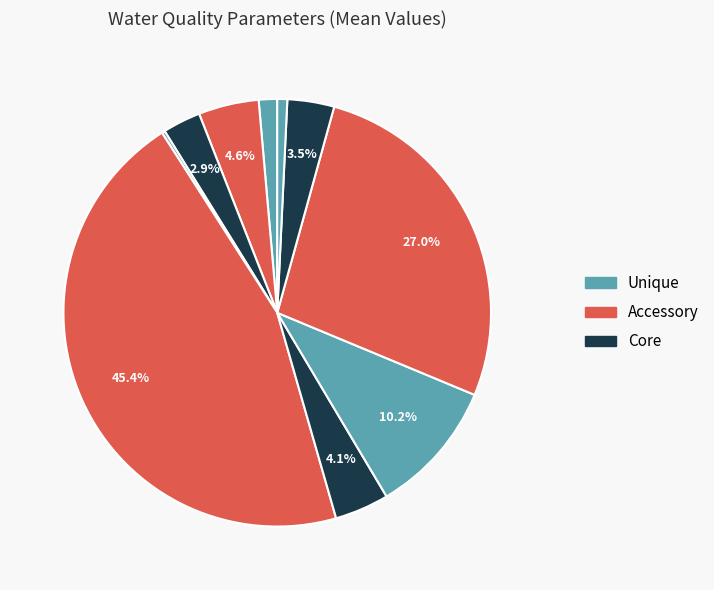

To the nearest percent, what is the average slice percentage?

10%